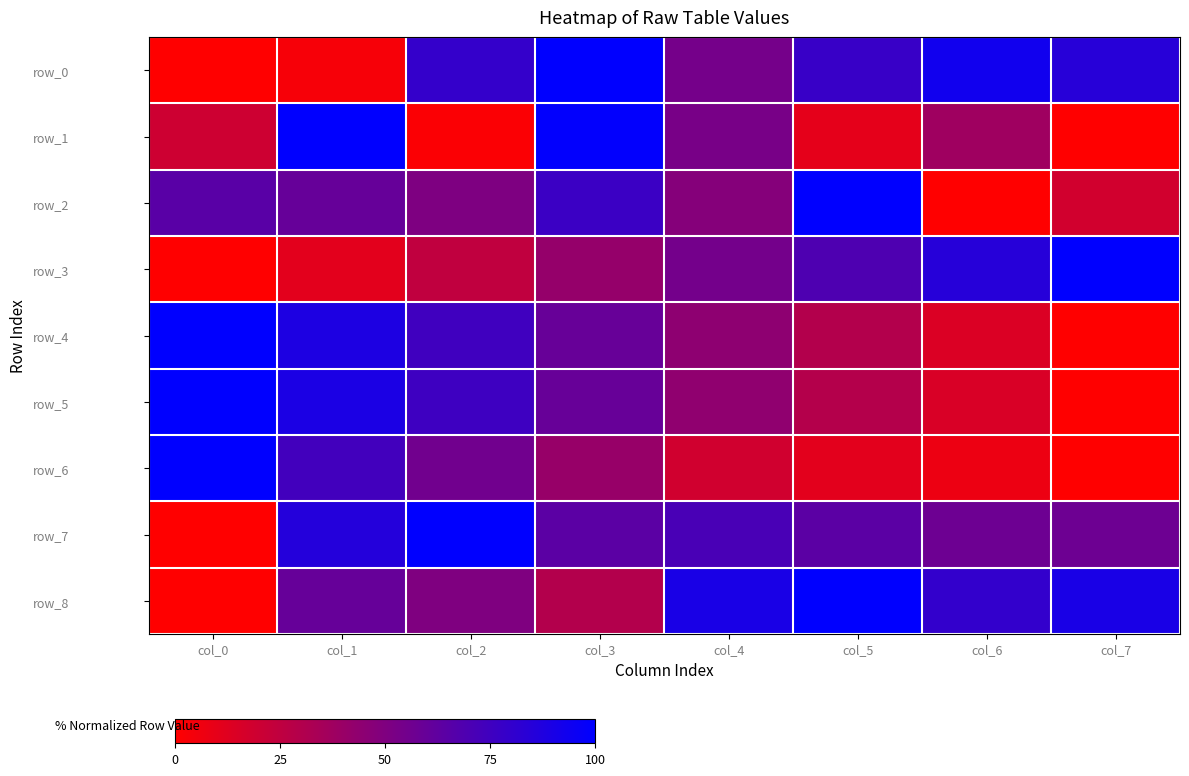

Rank the series at col_7 from lowest to highest value.

row_1, row_4, row_5, row_6, row_2, row_7, row_0, row_8, row_3